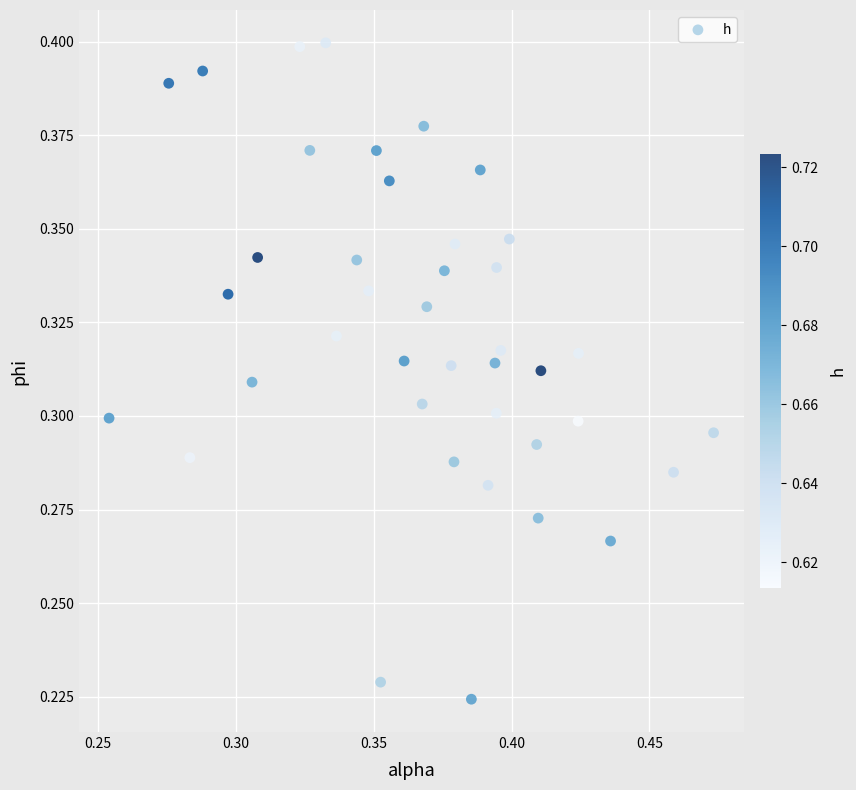

How many data points are displayed?

40